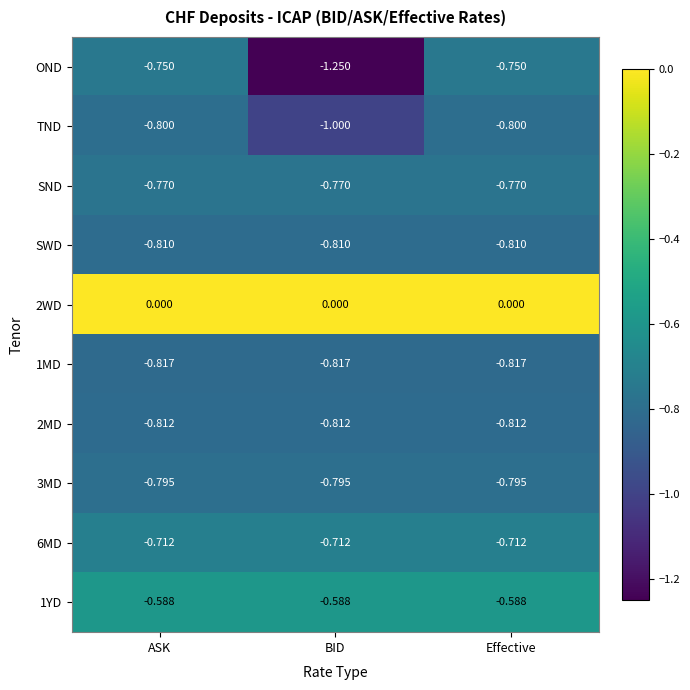

At which category does the chart reach its minimum across all series?

BID